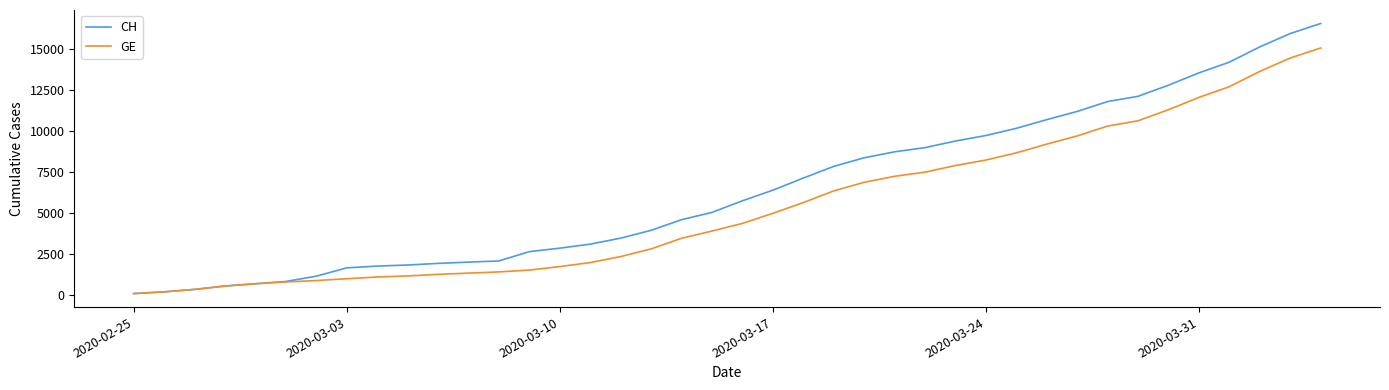

Which series has the largest total across all categories?

CH